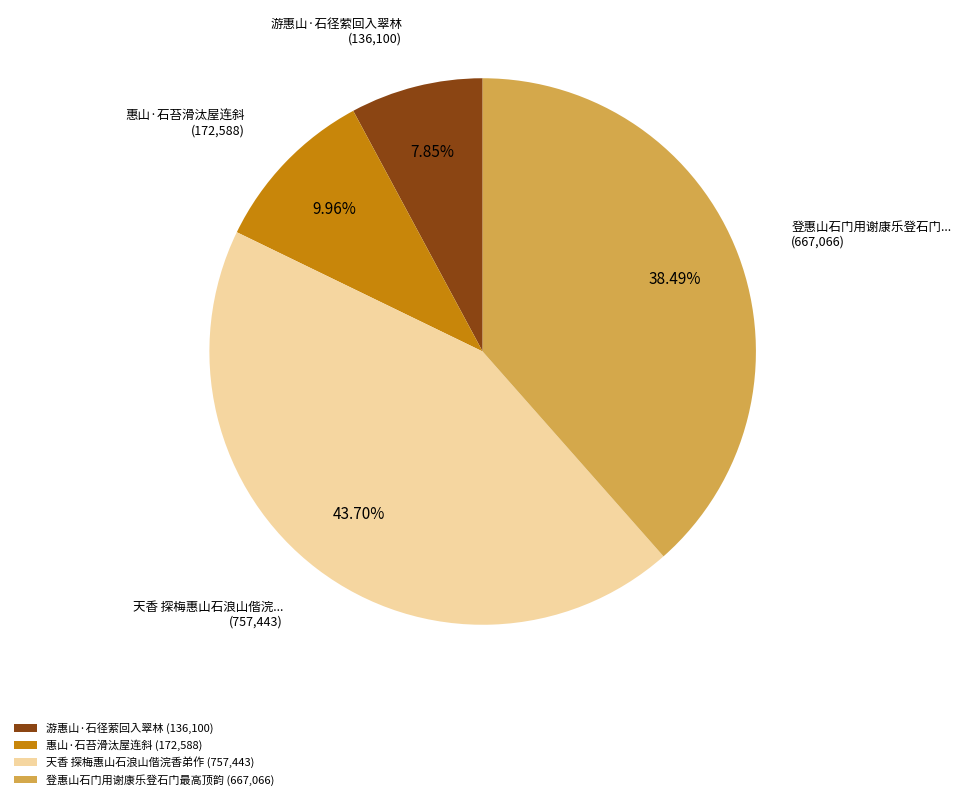

Rank the categories by value from lowest to highest.

游惠山·石径萦回入翠林, 惠山·石苔滑汰屋连斜, 登惠山石门用谢康乐登石门最高顶韵, 天香 探梅惠山石浪山偕浣香弟作